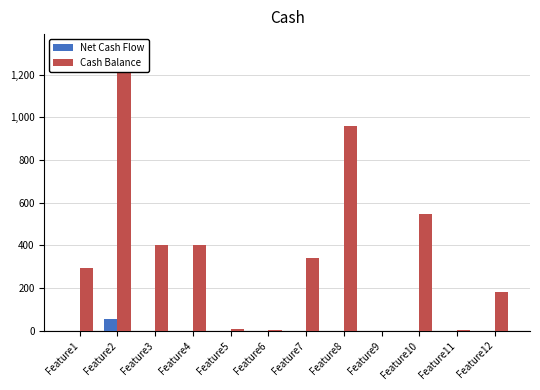

Which category has the lowest value in the Net Cash Flow series?

Feature1